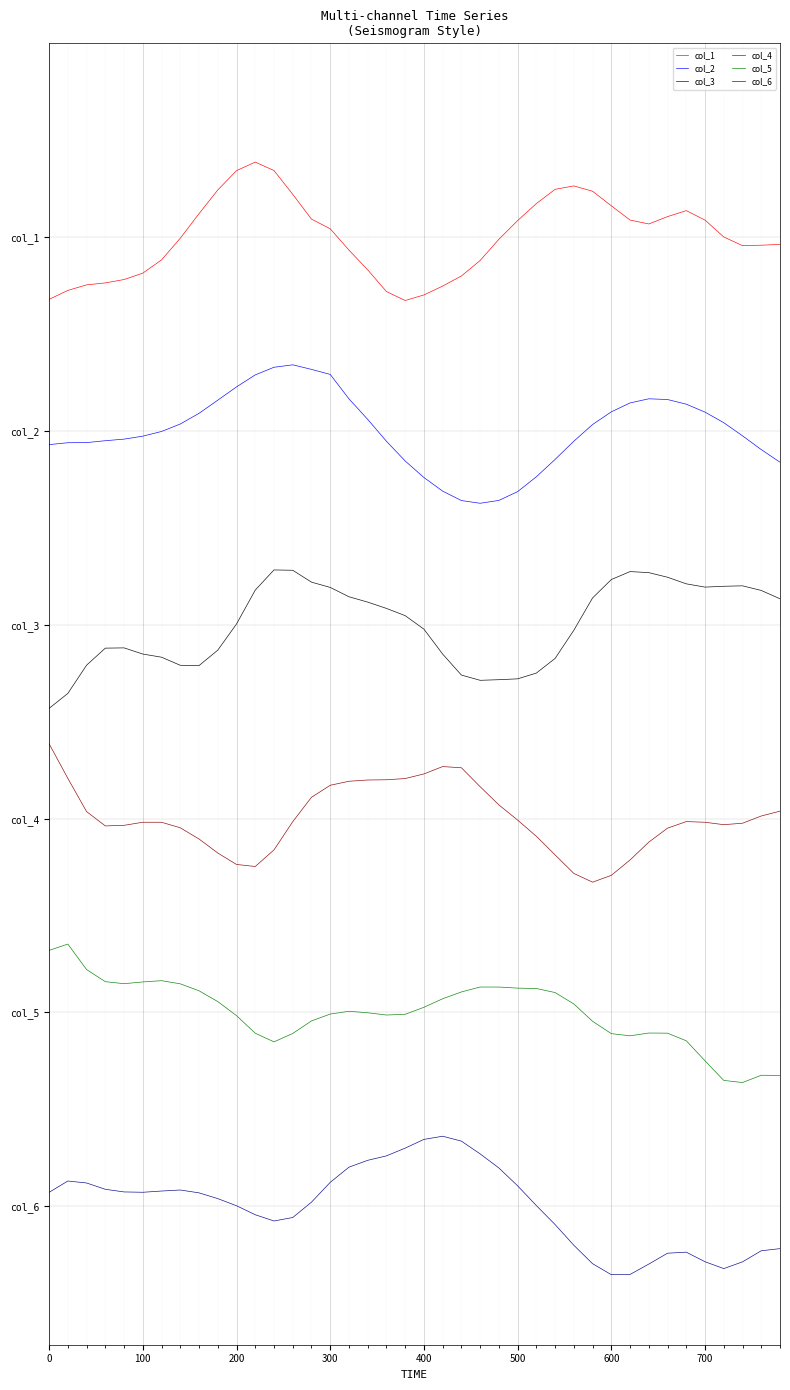

True or false: col_3 has more than 1 points higher than both neighbors.

True